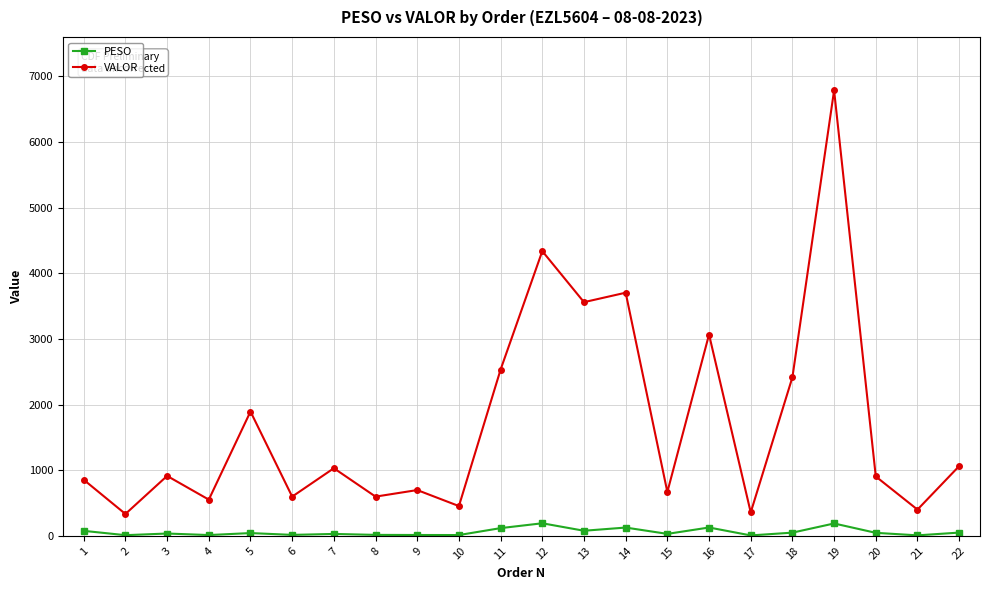

Does the chart have visible grid lines?

Yes